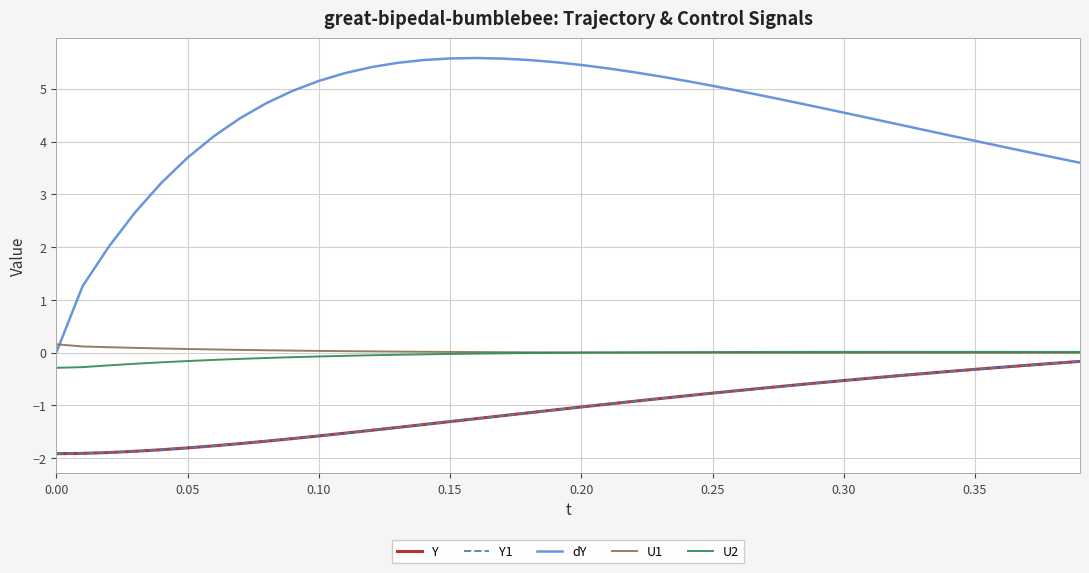

Reading left to right, list all the values displayed in this chart.

Y: -1.9	-1.9	-1.9	-1.9	-1.8	-1.8	-1.8	-1.7	-1.7	-1.6	-1.6	-1.5	-1.5	-1.4	-1.4	-1.3	-1.3	-1.2	-1.1	-1.1	-1.0	-1.0	-0.9	-0.9	-0.8	-0.8	-0.7	-0.7	-0.6	-0.6	-0.5	-0.5	-0.4	-0.4	-0.4	-0.3	-0.3	-0.2	-0.2	-0.2
Y1: -1.9	-1.9	-1.9	-1.9	-1.8	-1.8	-1.8	-1.7	-1.7	-1.6	-1.6	-1.5	-1.5	-1.4	-1.4	-1.3	-1.3	-1.2	-1.1	-1.1	-1.0	-1.0	-0.9	-0.9	-0.8	-0.8	-0.7	-0.7	-0.6	-0.6	-0.5	-0.5	-0.4	-0.4	-0.4	-0.3	-0.3	-0.2	-0.2	-0.2
dY: 0.0	1.3	2.0	2.7	3.2	3.7	4.1	4.4	4.7	5.0	5.1	5.3	5.4	5.5	5.5	5.6	5.6	5.6	5.5	5.5	5.5	5.4	5.3	5.2	5.1	5.1	5.0	4.9	4.8	4.7	4.5	4.4	4.3	4.2	4.1	4.0	3.9	3.8	3.7	3.6
U1: 0.2	0.1	0.1	0.1	0.1	0.1	0.1	0.1	0.0	0.0	0.0	0.0	0.0	0.0	0.0	0.0	0.0	0.0	0.0	0.0	0.0	0.0	0.0	-0.0	-0.0	-0.0	-0.0	-0.0	-0.0	-0.0	-0.0	-0.0	-0.0	-0.0	-0.0	-0.0	-0.0	-0.0	-0.0	-0.0
U2: -0.3	-0.3	-0.2	-0.2	-0.2	-0.2	-0.1	-0.1	-0.1	-0.1	-0.1	-0.1	-0.1	-0.0	-0.0	-0.0	-0.0	-0.0	-0.0	-0.0	-0.0	0.0	0.0	0.0	0.0	0.0	0.0	0.0	0.0	0.0	0.0	0.0	0.0	0.0	0.0	0.0	0.0	0.0	0.0	0.0